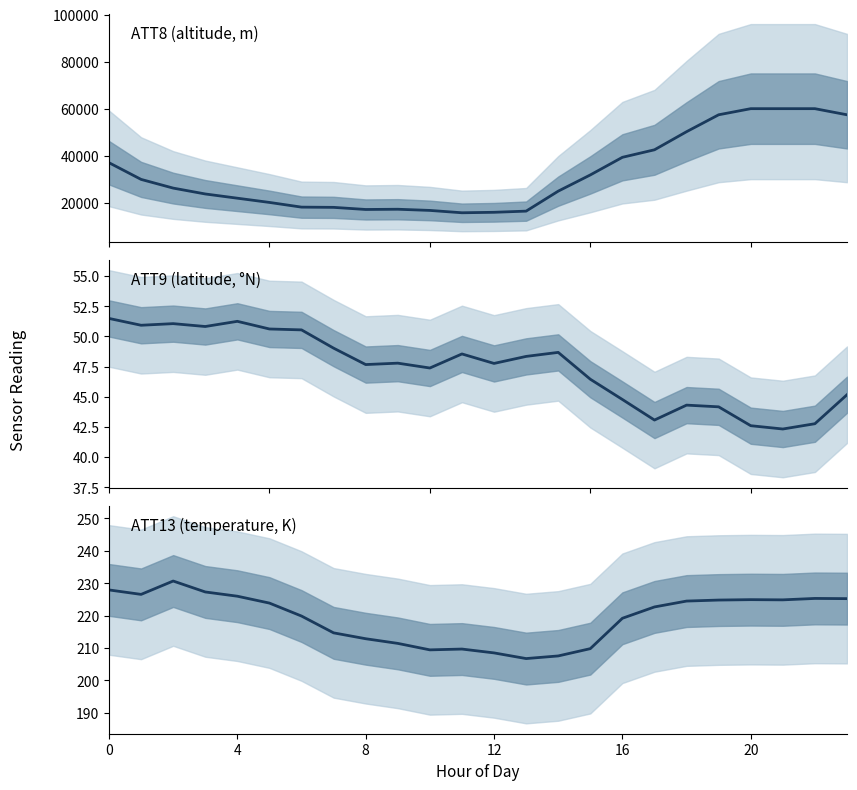

At which category does the chart reach its peak across all series?

20